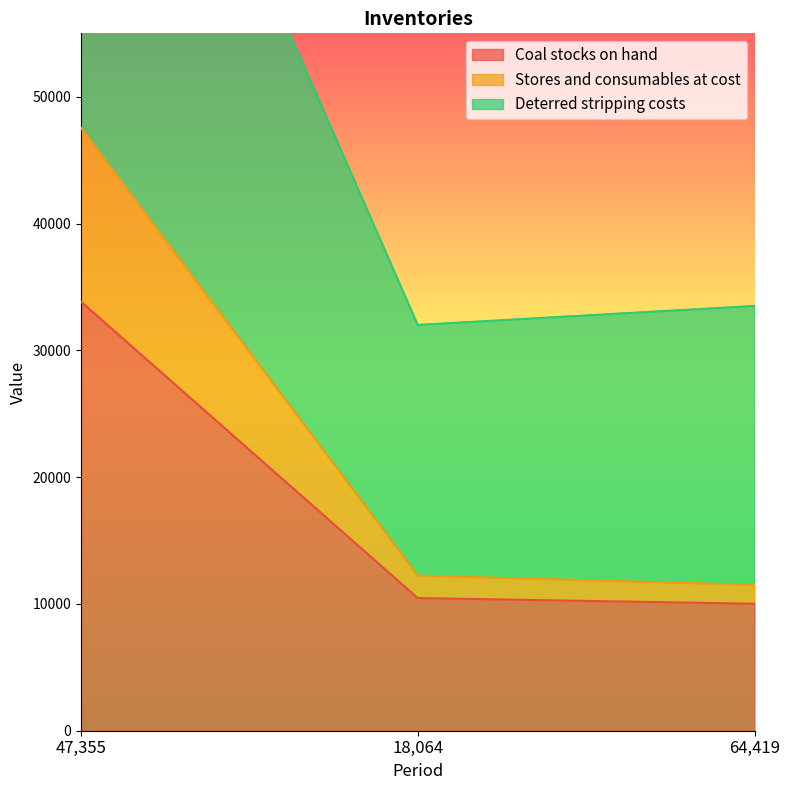

How many series are shown in this chart?

3